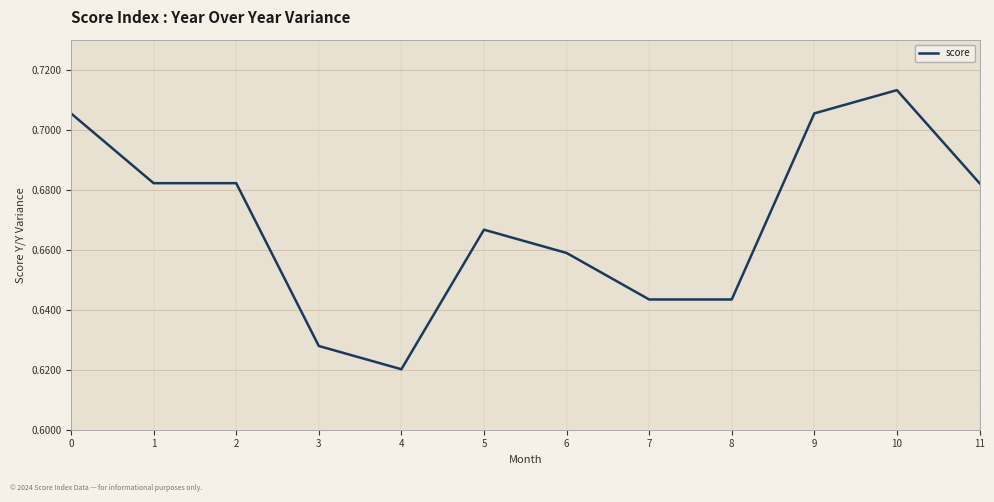

Which has a higher value, 6 or 11?

11